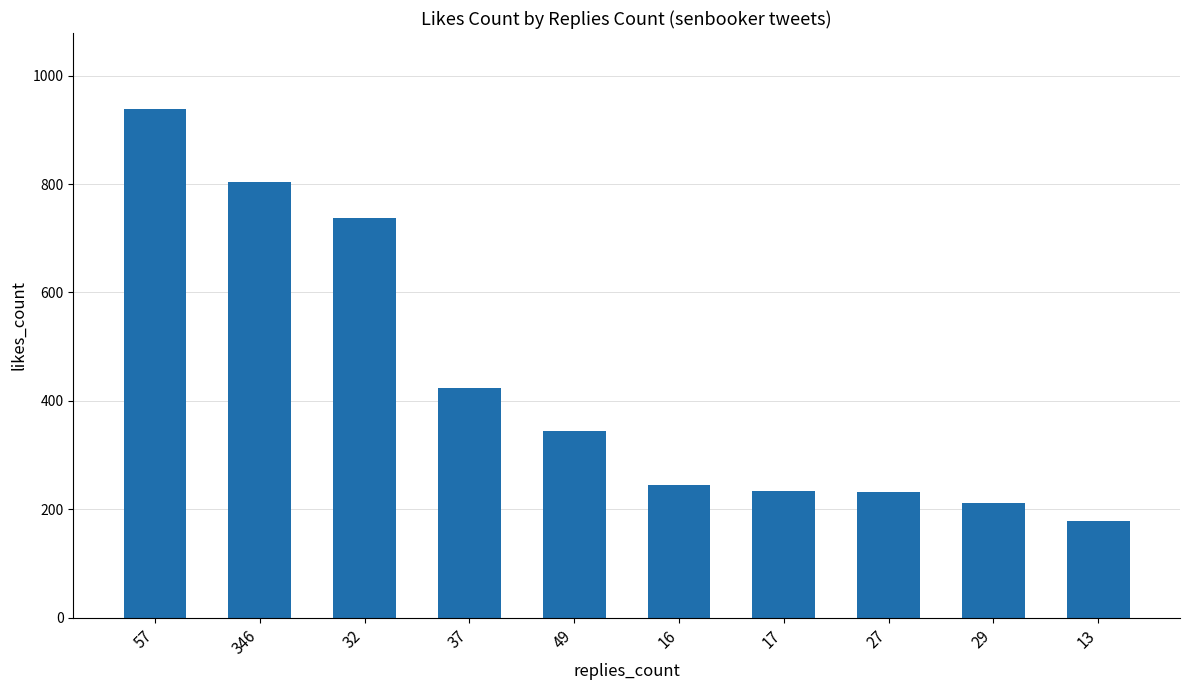

What is the difference between the maximum and minimum values?

760